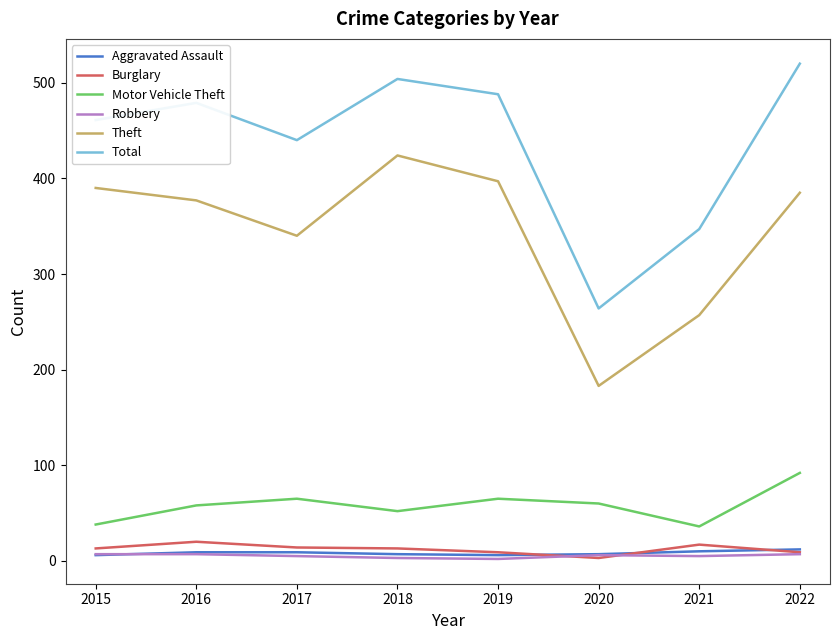

Between which two adjacent categories do Robbery and Burglary first intersect?

2019 and 2020